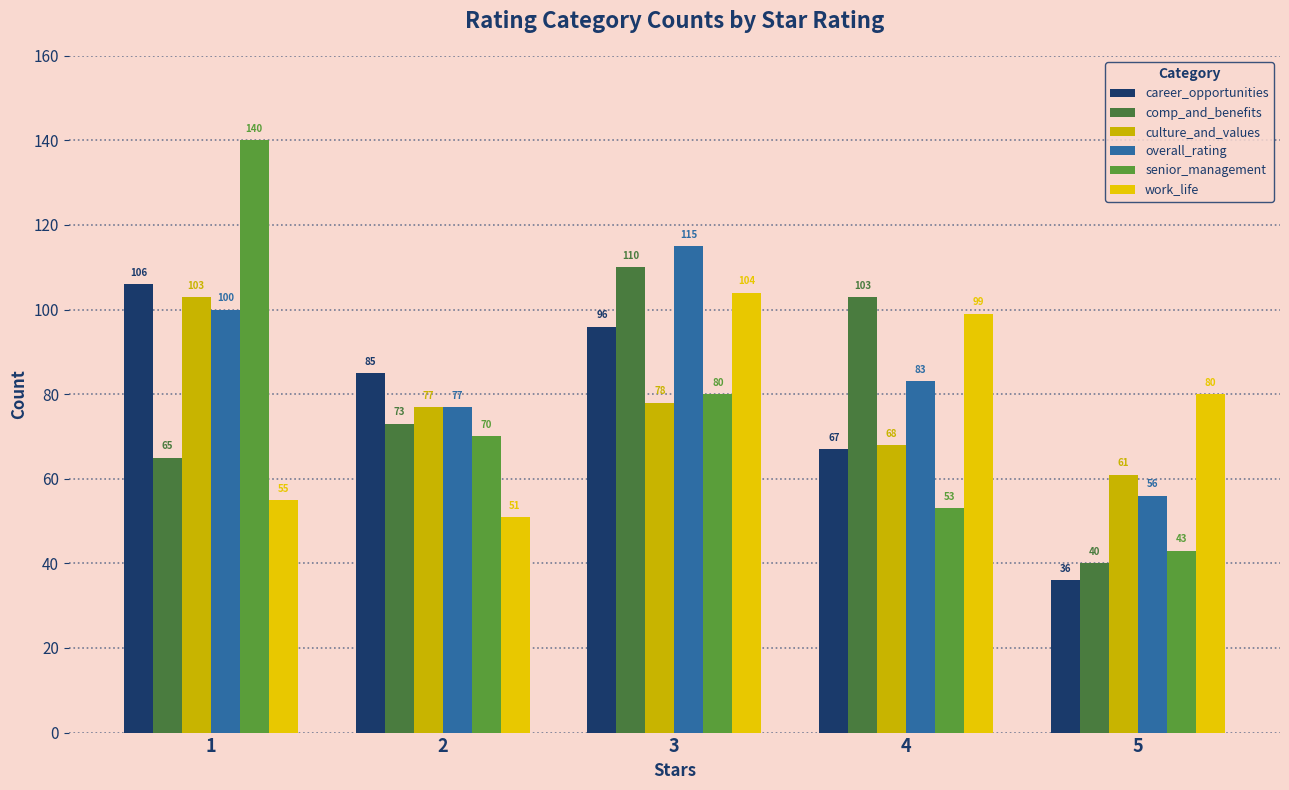

What is the difference between the highest and lowest values at 2?

34